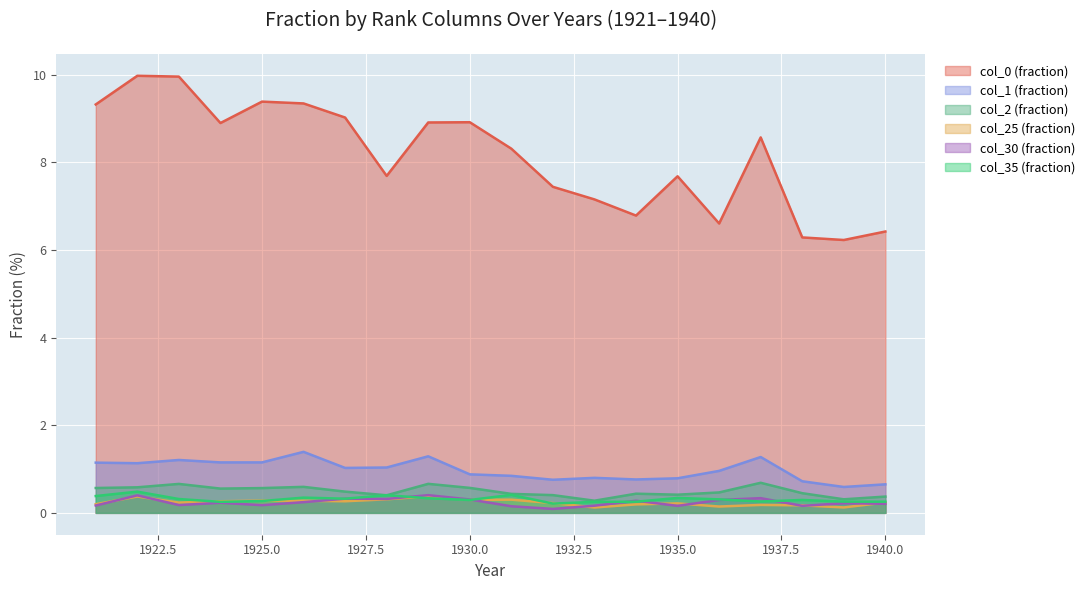

How many data points in col_1 (fraction) are less than 1?

10